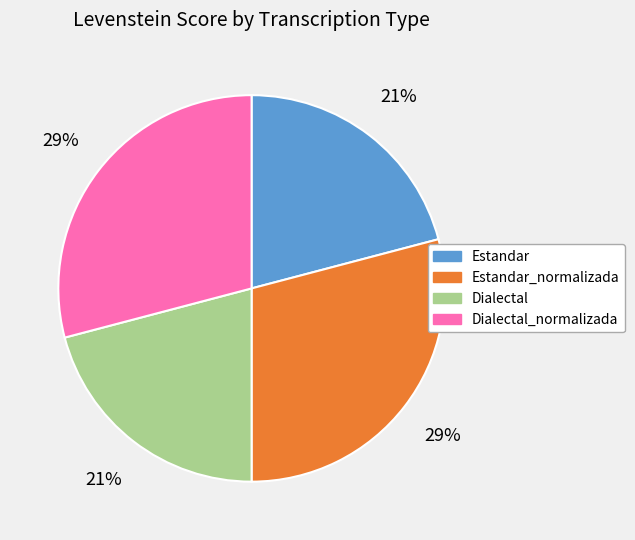

Does Dialectal_normalizada represent more than half of the total?

No